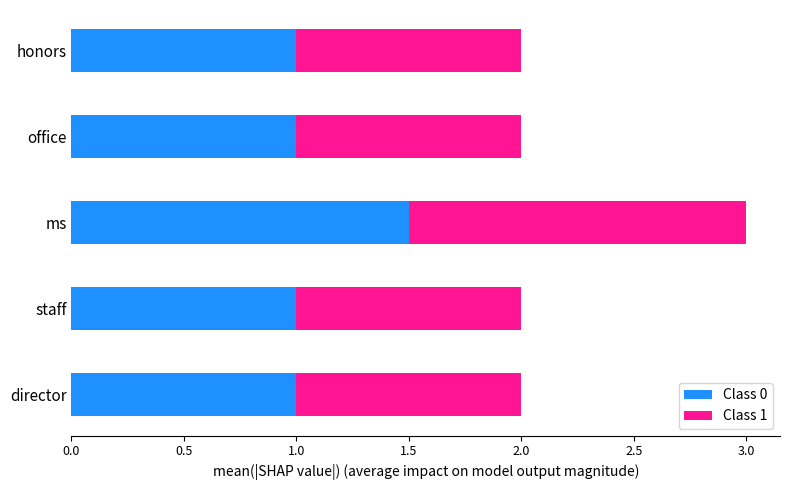

What is the sum of all Class 0 values?

5.5